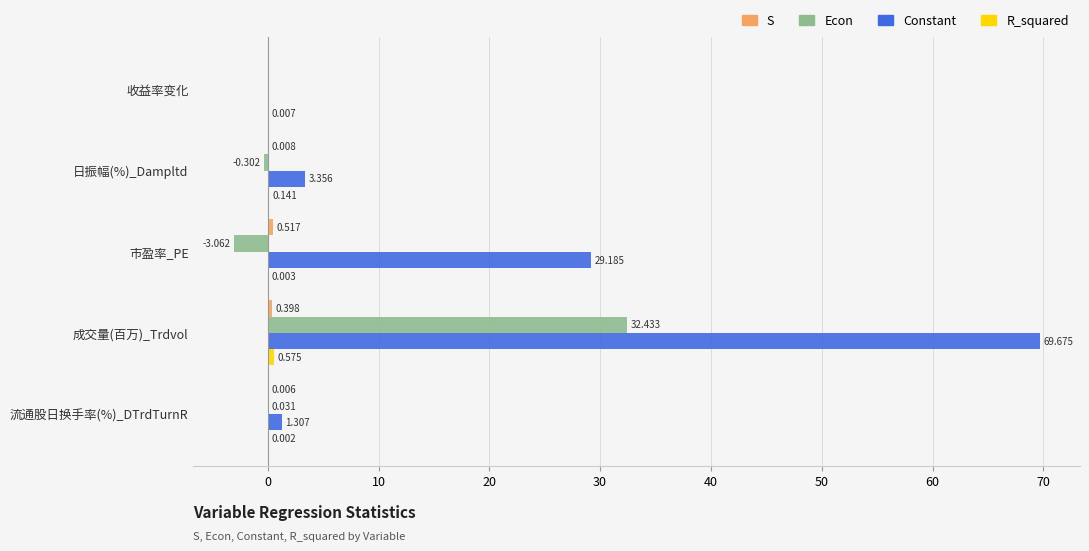

At which label is Econ closest to 14?

流通股日换手率(%)_DTrdTurnR